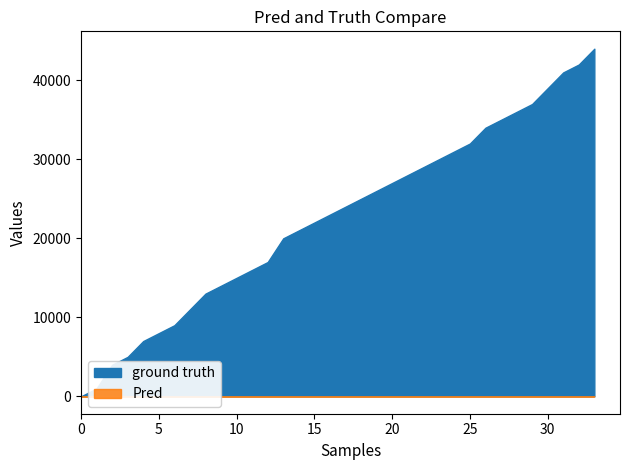

The Pred series shows 0.0 at 29. True or false?

False